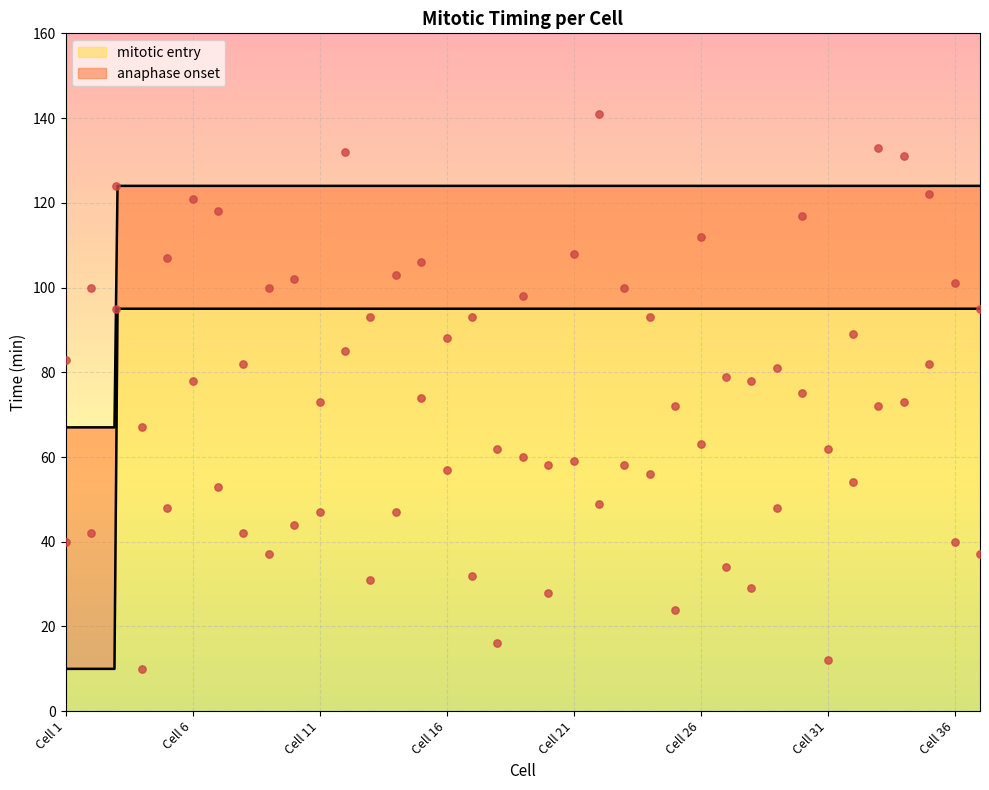

Which series contains the lowest Y value?

mitotic entry